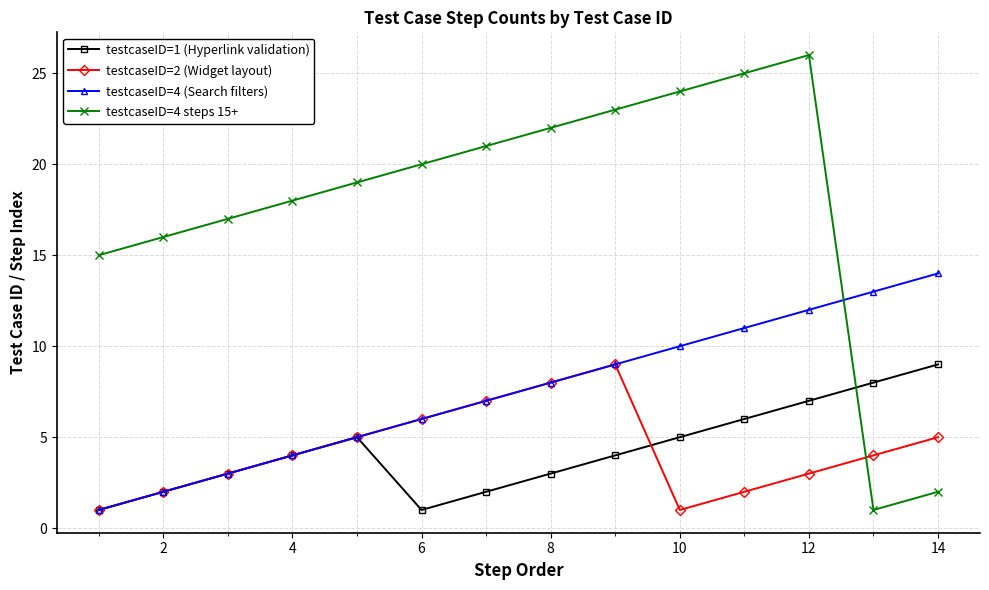

True or false: testcaseID=2 (Widget layout) has more than 0 points higher than both neighbors.

True